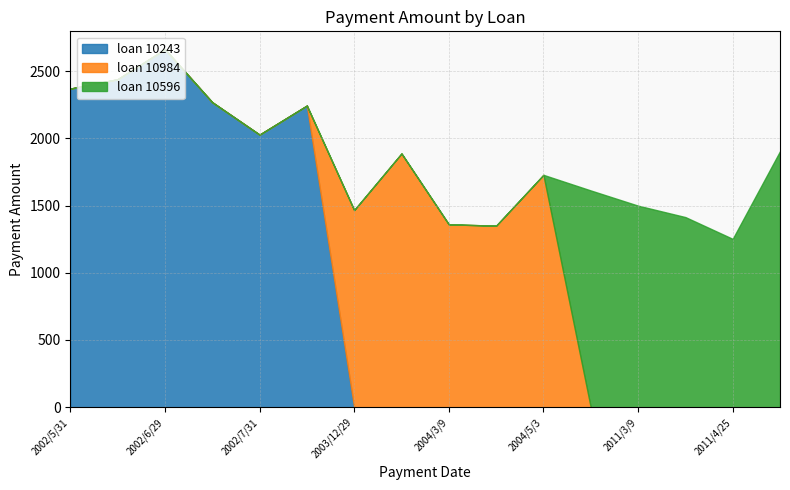

True or false: loan 10243 and loan 10596 cross at least once.

False